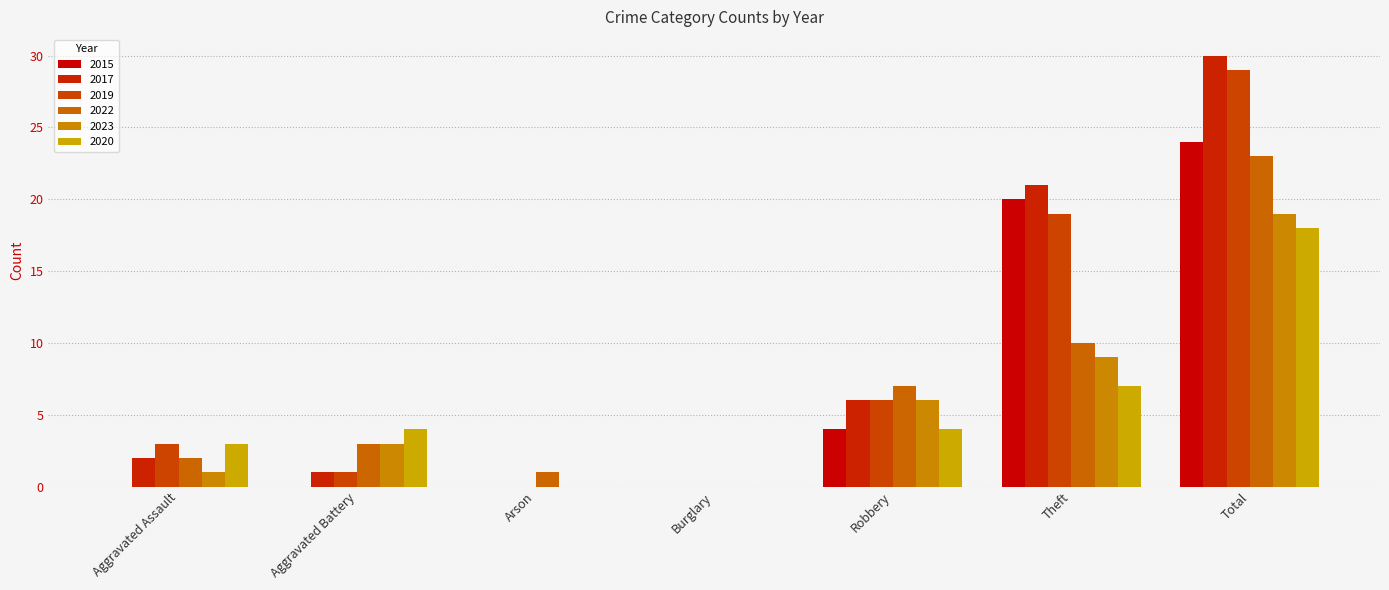

Are the bars horizontal?

No